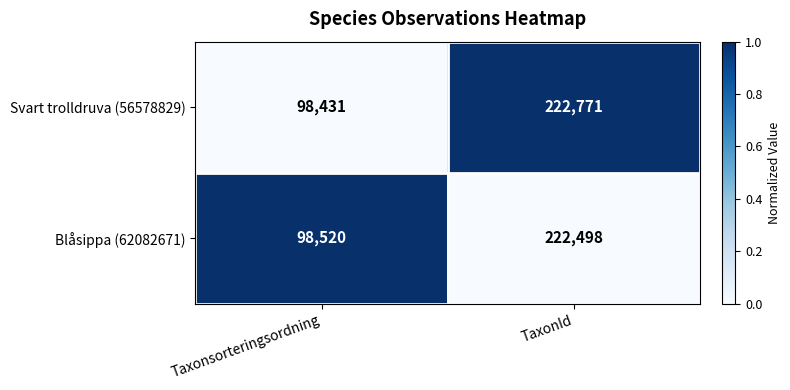

How many data points does each series have?

2